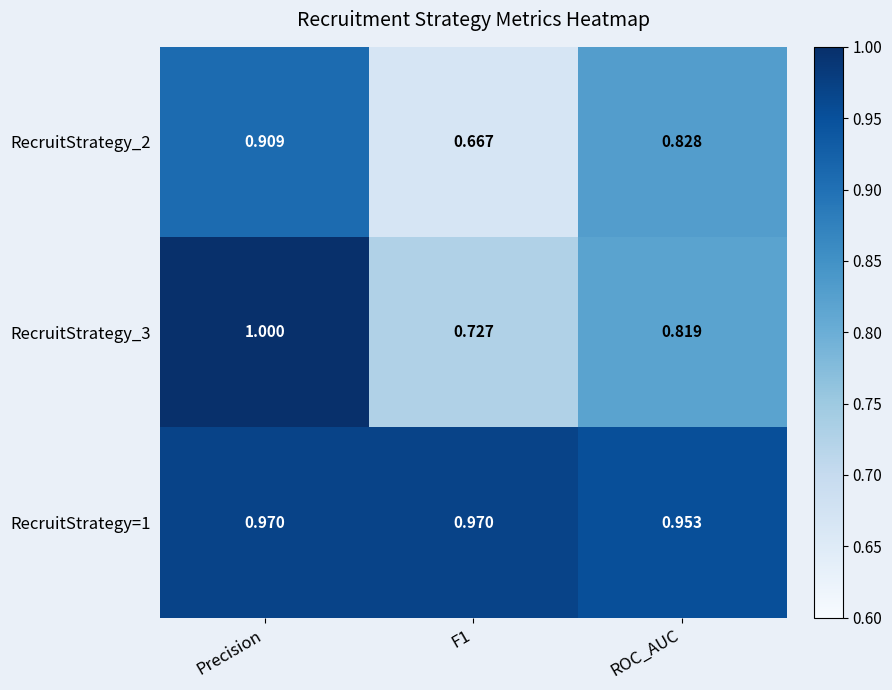

List the series in order of their peak value, highest first.

RecruitStrategy_3, RecruitStrategy=1, RecruitStrategy_2